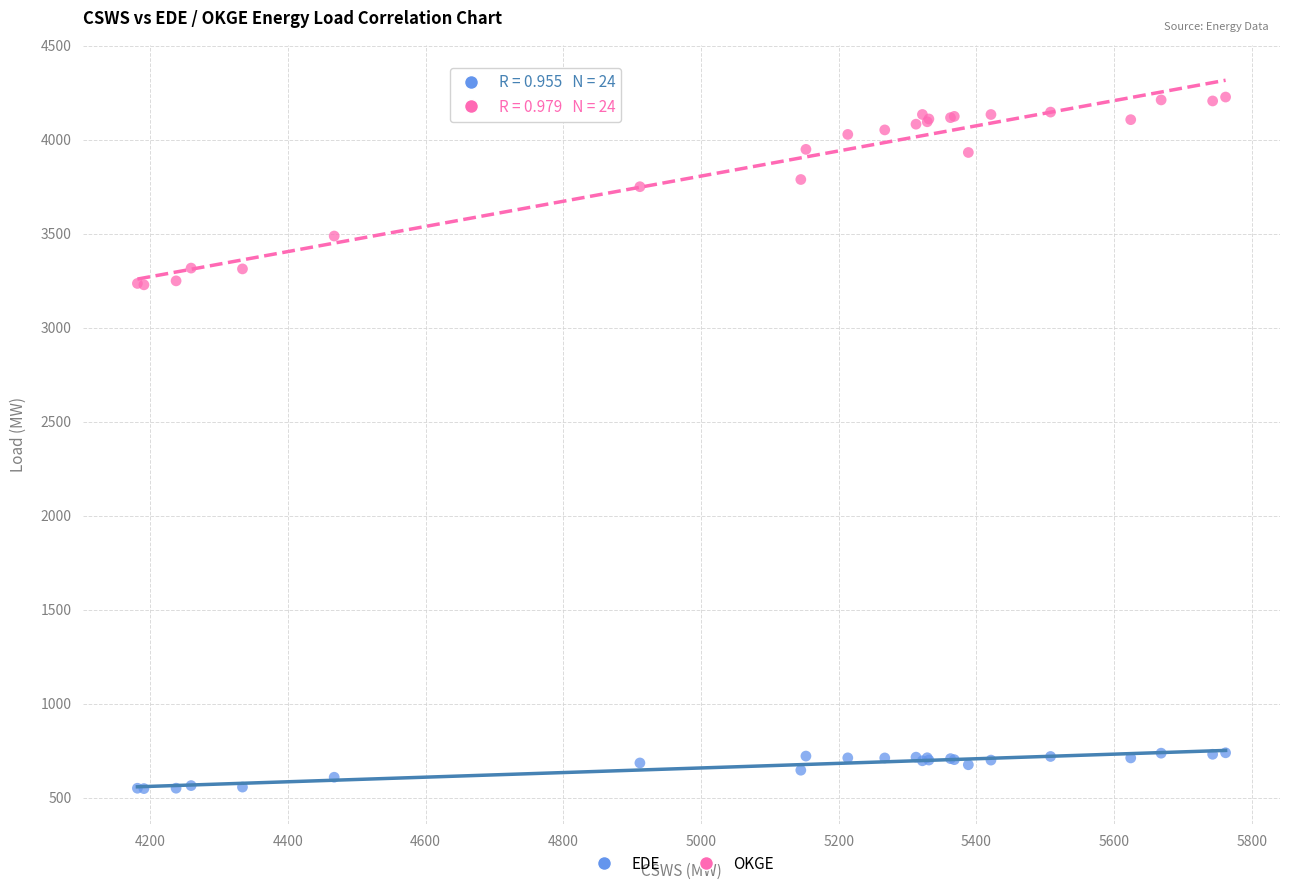

Which series reaches the minimum Y coordinate?

EDE